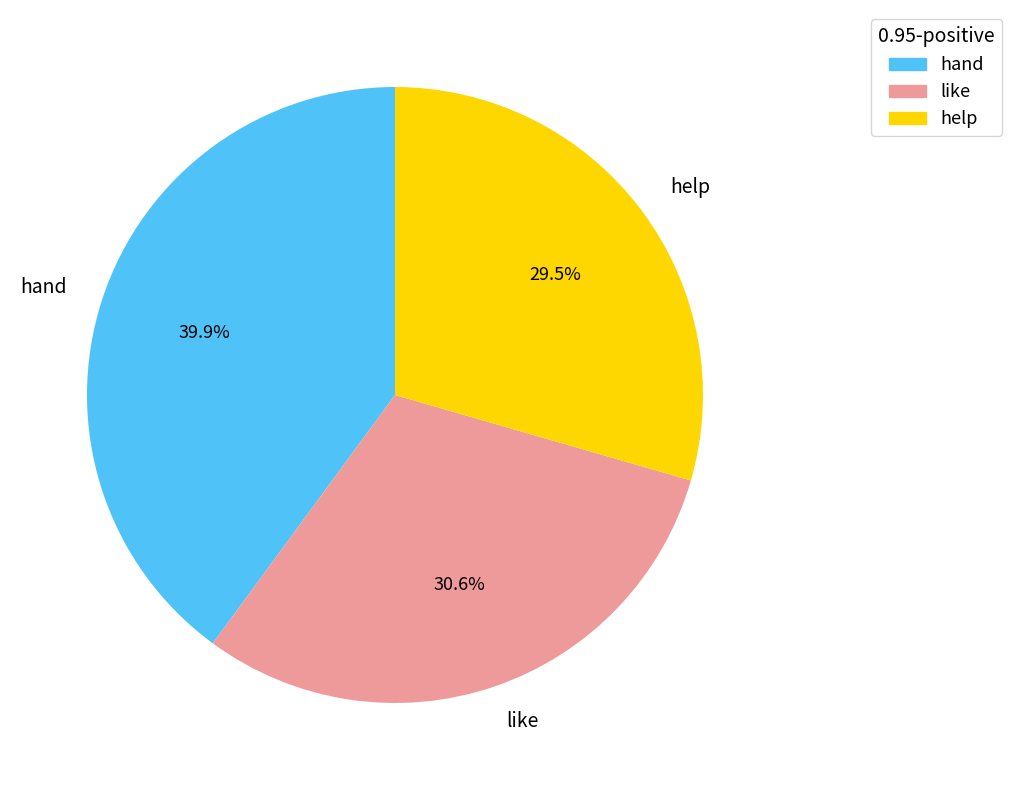

Does any single category account for the majority?

No